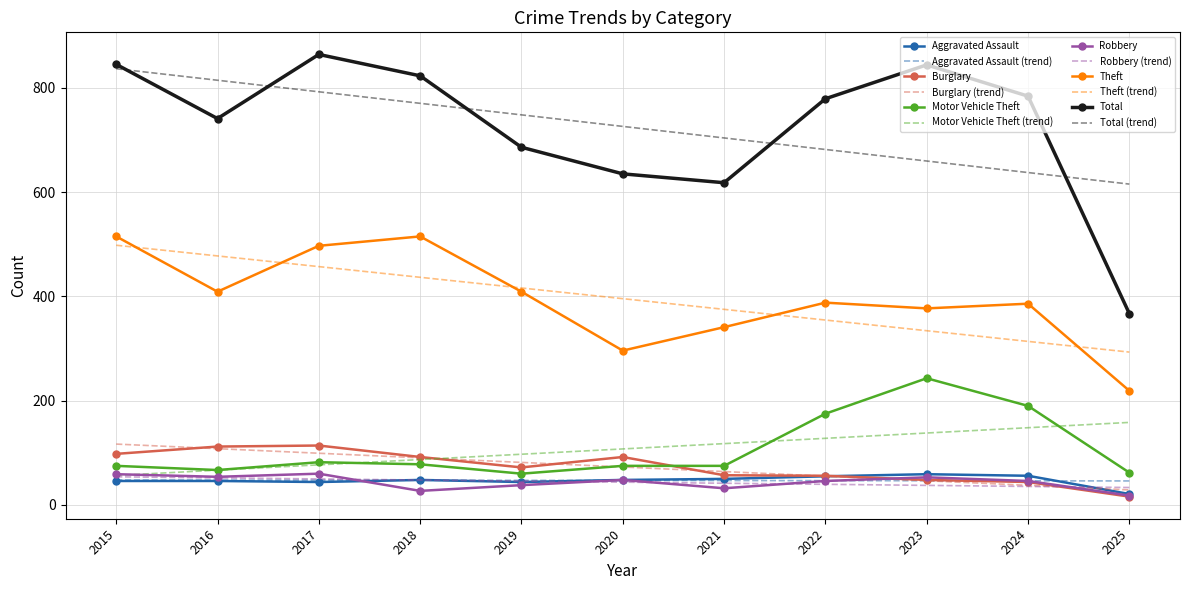

Is the value of Total at 2015 greater than the value of Aggravated Assault at 2022?

Yes